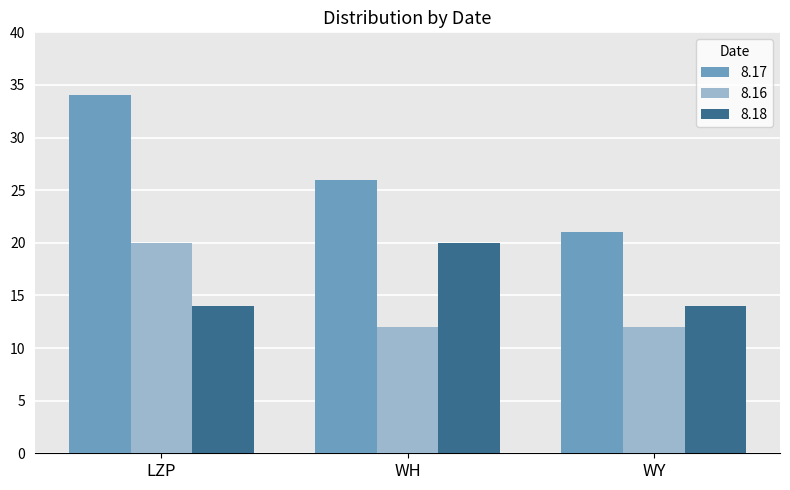

Read the 8.16 value at WH.

12